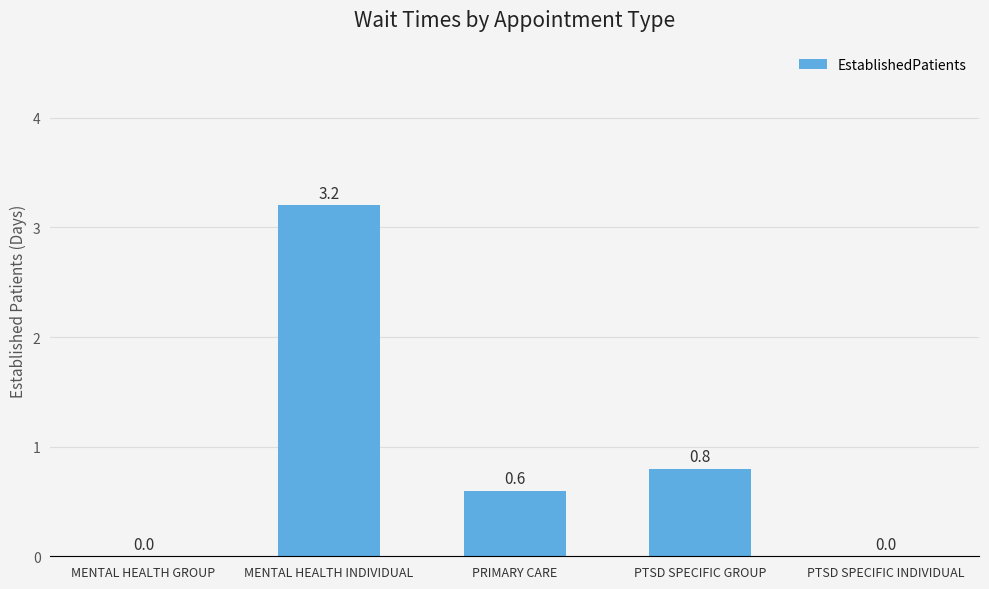

True or false: the data shows 0.8 at PTSD SPECIFIC GROUP.

True